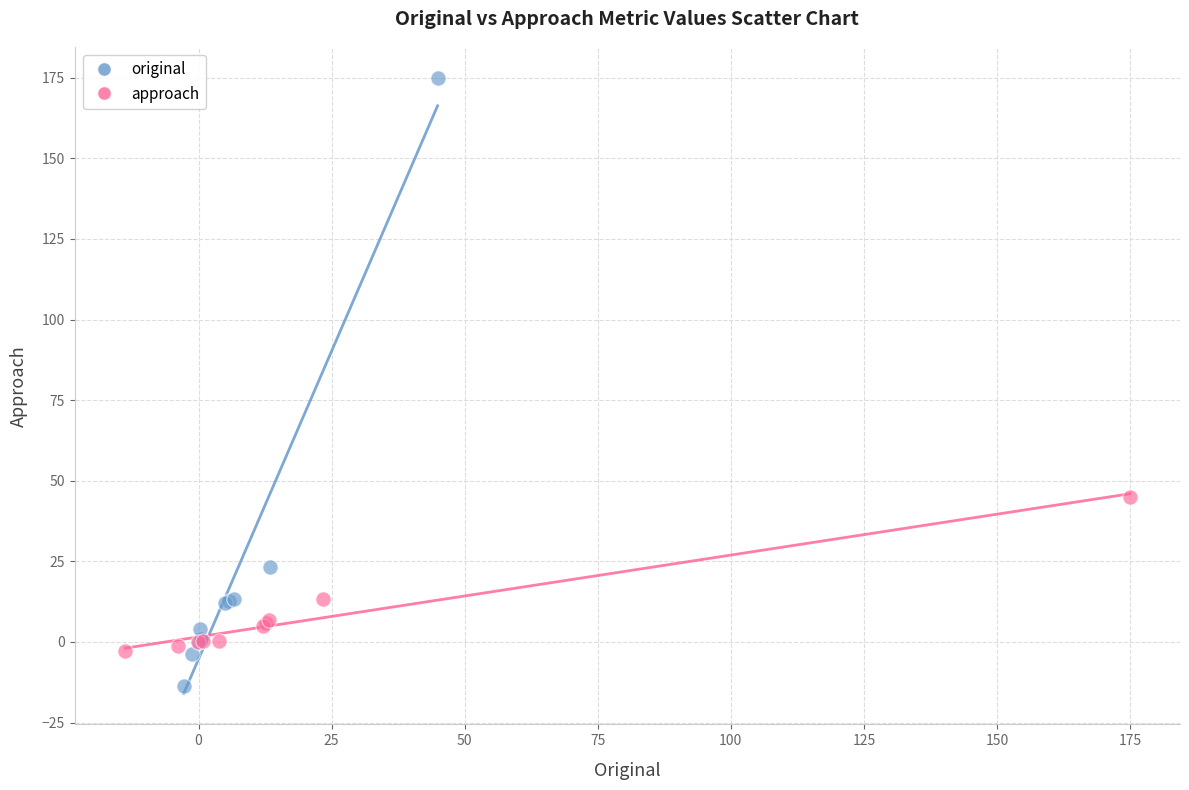

What are all the series names shown in the legend?

original, approach